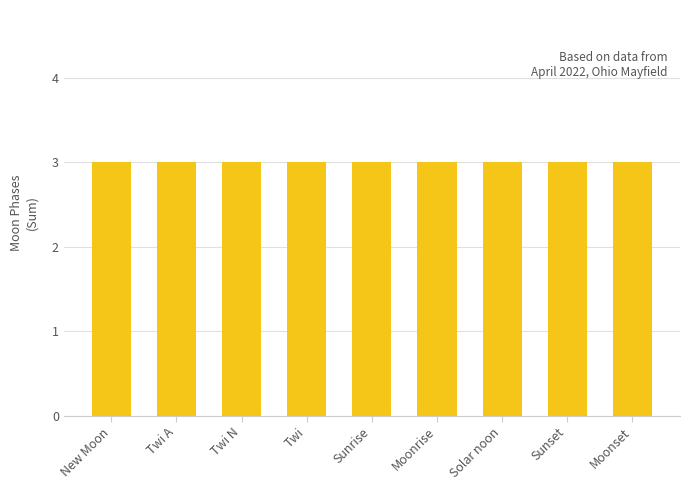

What is the maximum value shown in the chart?

3